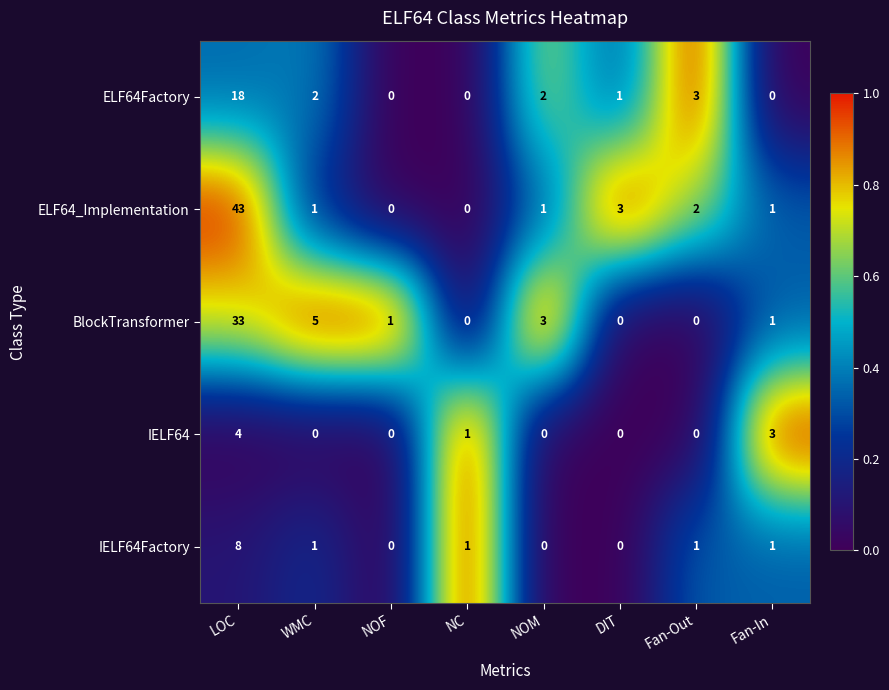

Which series changed the most between NC and Fan-Out?

ELF64Factory